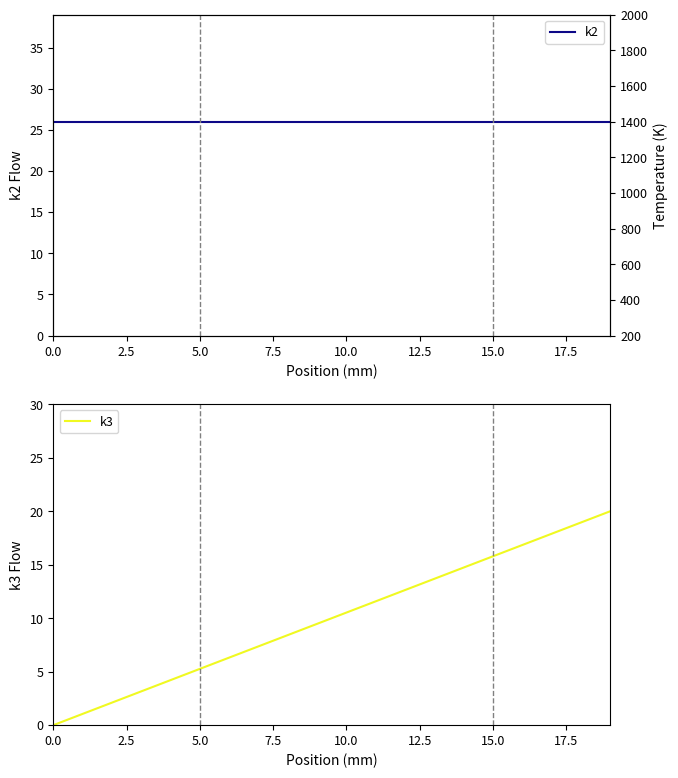

Is it true that k2 equals 26.0 at 12?

True